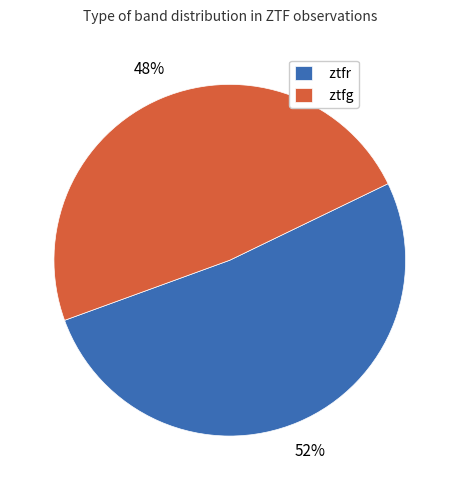

What is the ratio of the value at ztfg to the value at ztfr?

0.9